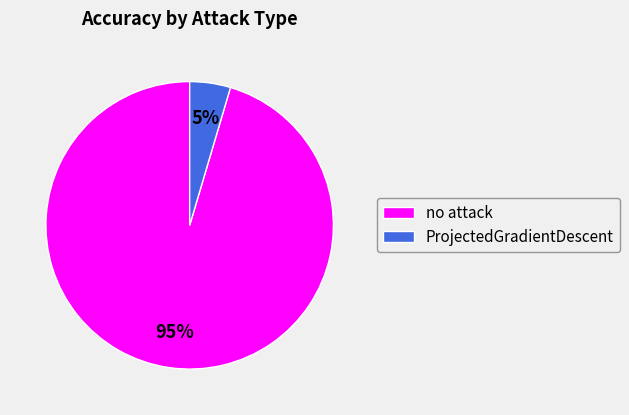

Rank the categories by value from lowest to highest.

ProjectedGradientDescent, no attack